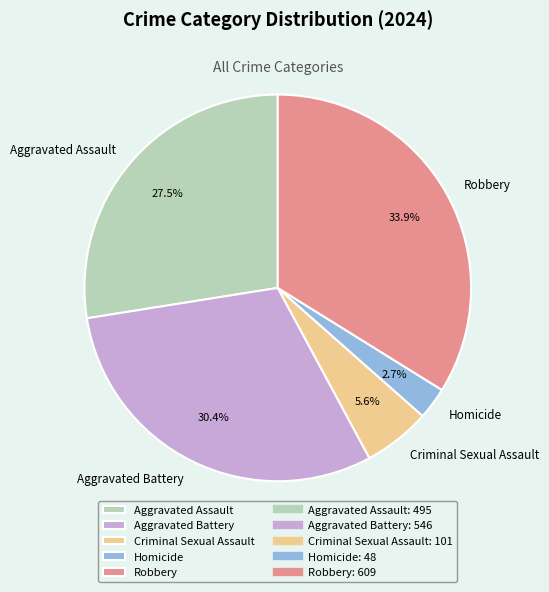

Count the number of slices in the pie.

5